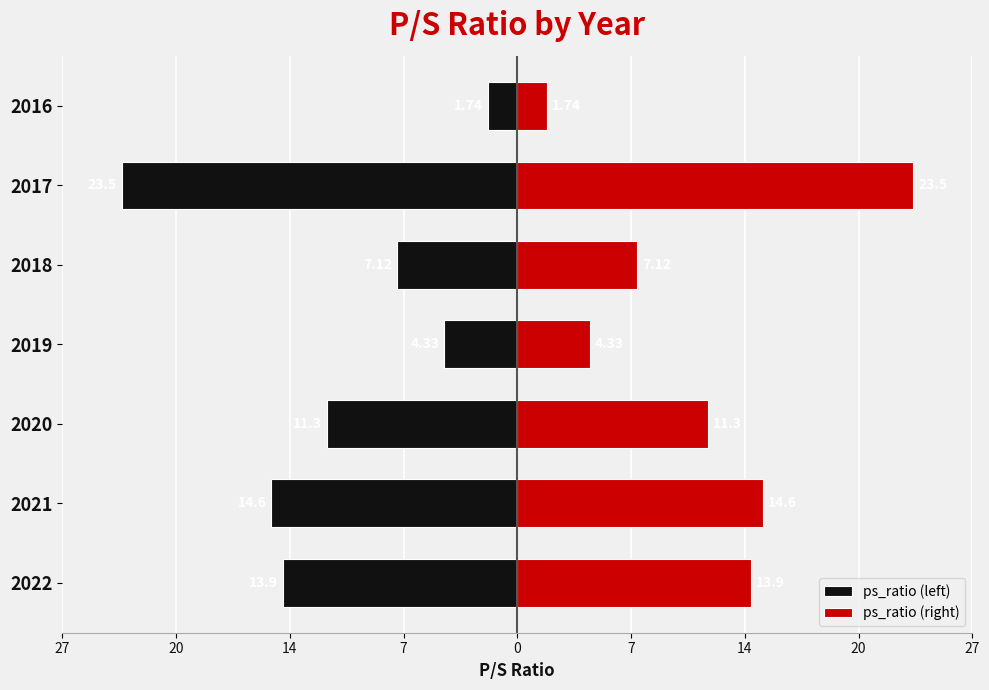

What is the difference between the maximum and minimum values in the ps_ratio (right) series?

21.8